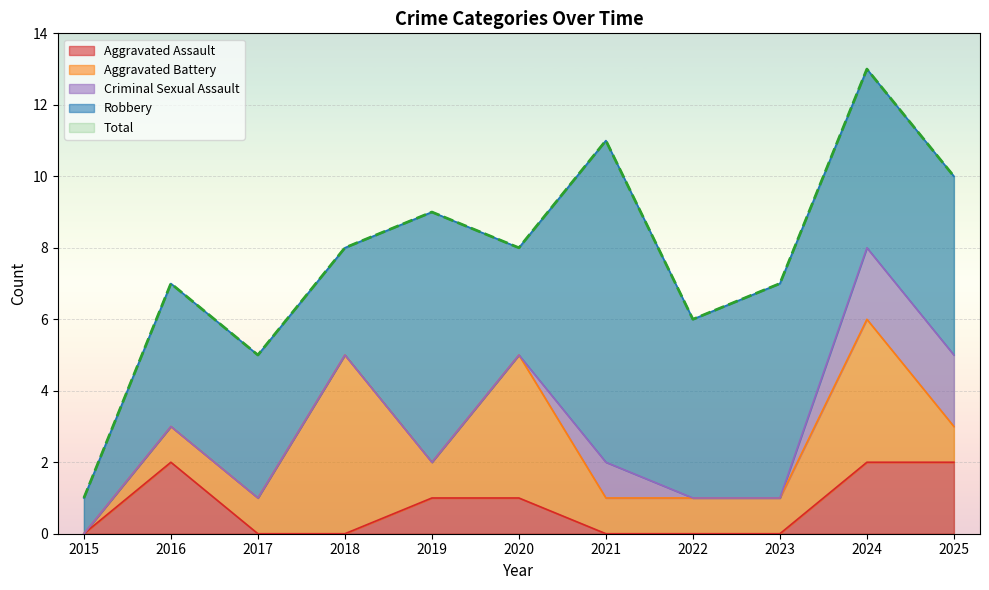

The value of Aggravated Assault at 2023 is -1. True or false?

False